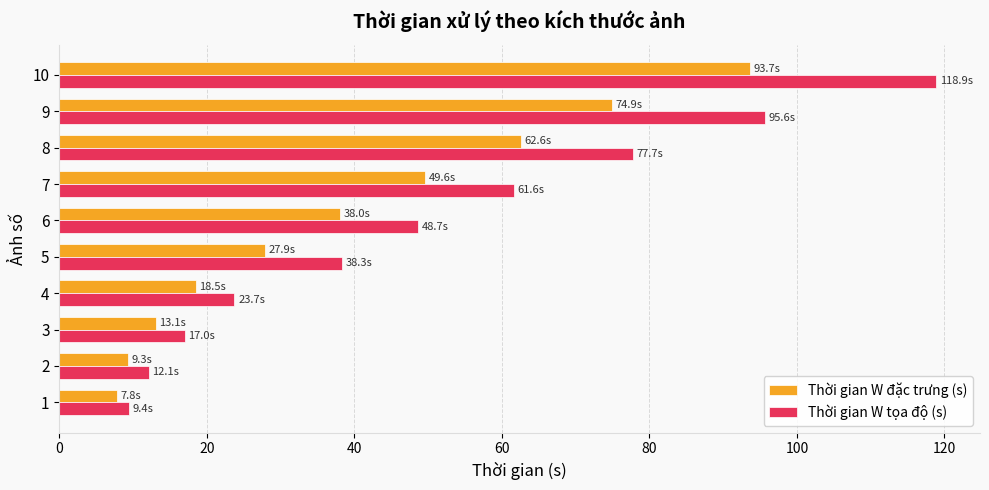

How many data points does each series have?

10